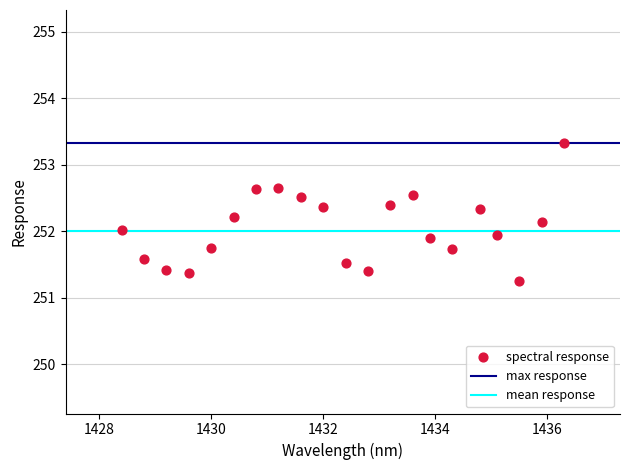

What is the range of Y values (max minus min)?

2.1